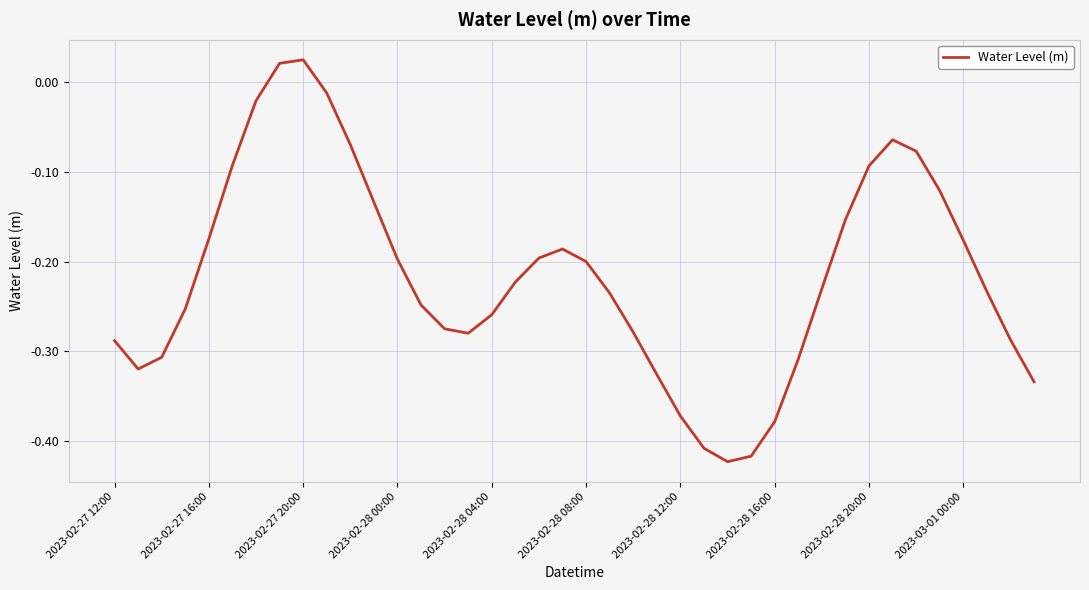

What is the difference between the maximum and minimum values?

0.4